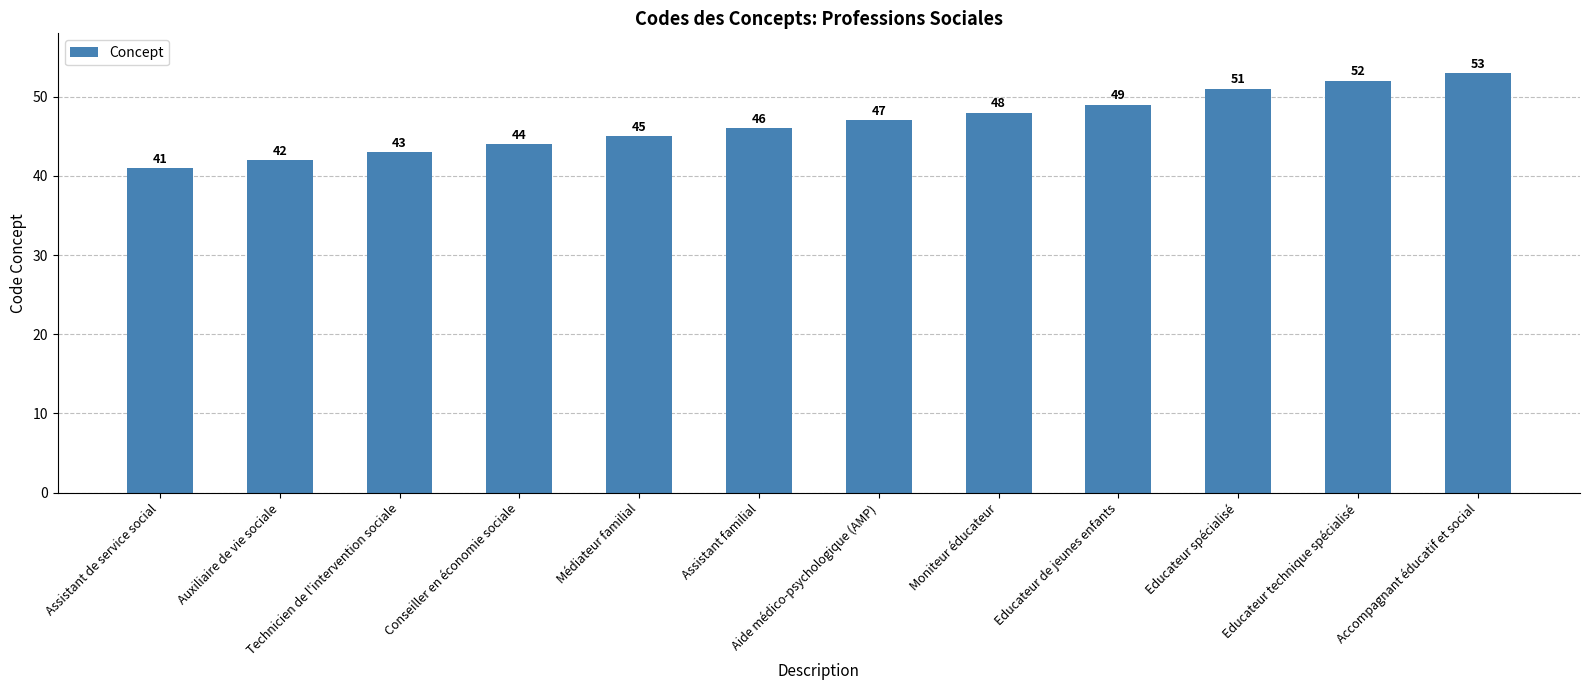

What is the sum of all values?

561